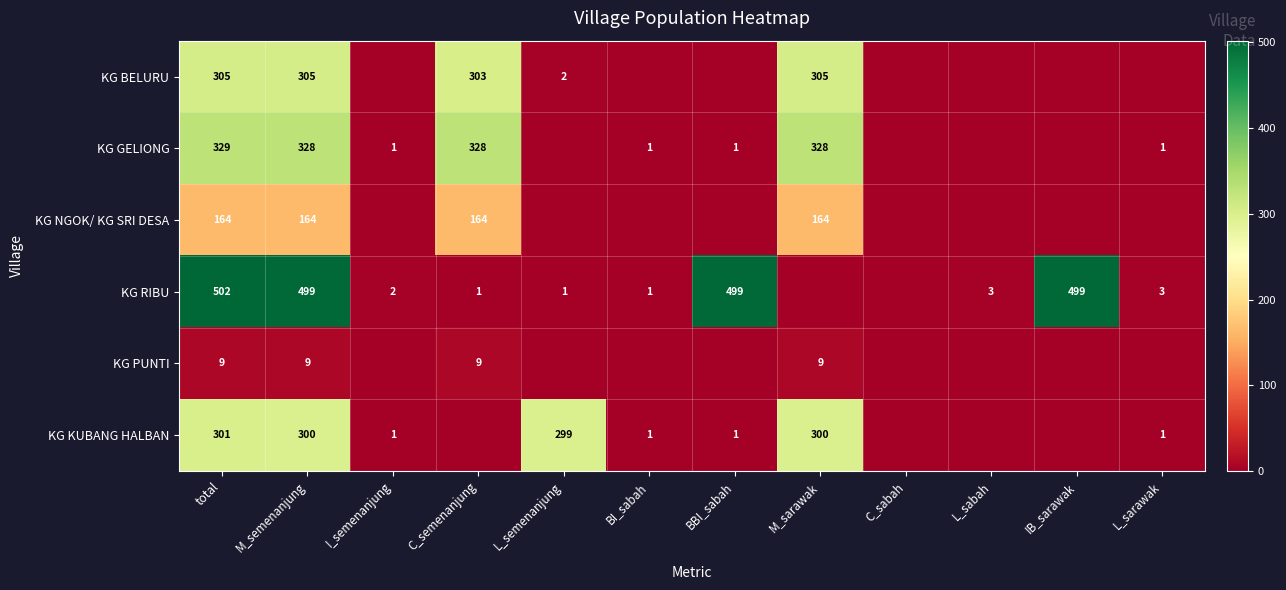

Between BI_sabah and total, which is larger?

total